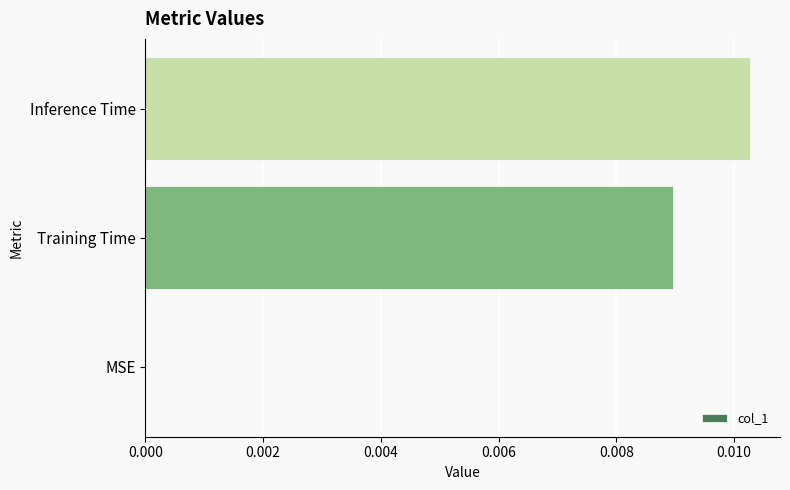

Which has a higher value, Training Time or Inference Time?

Inference Time